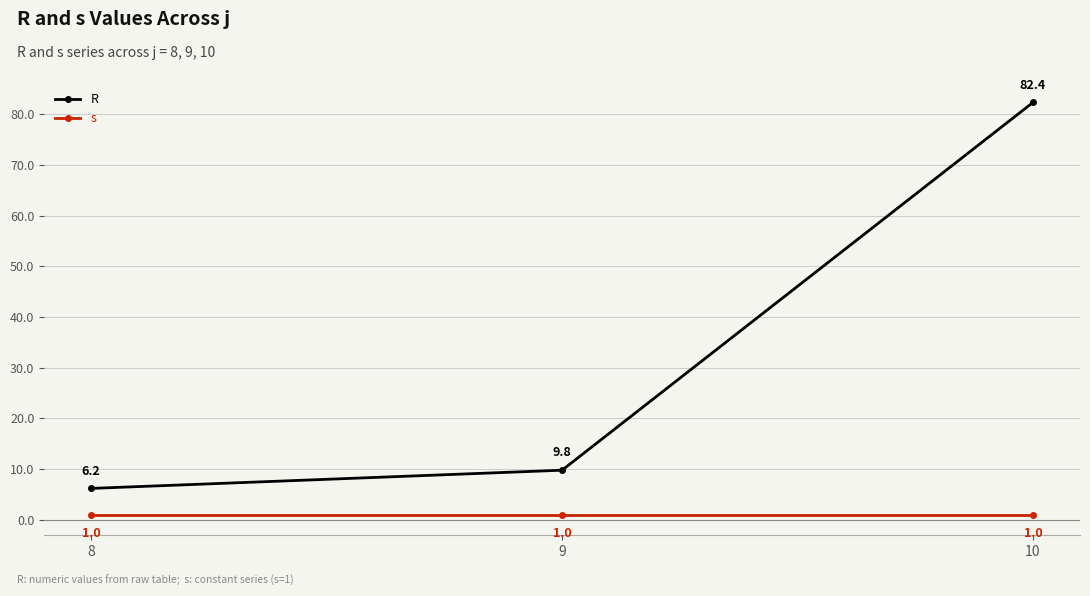

Rank the series at 10 from highest to lowest value.

R, s